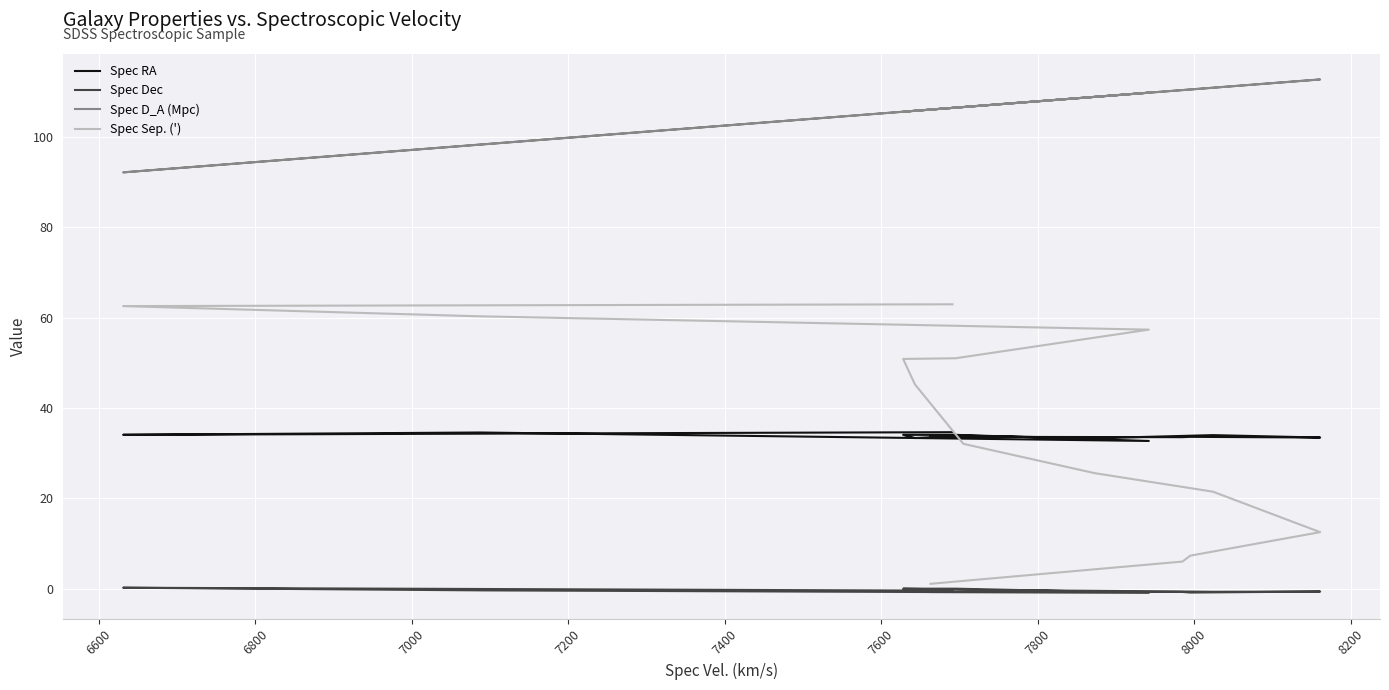

What is the difference between the maximum and minimum values in the Spec D_A (Mpc) series?

20.6